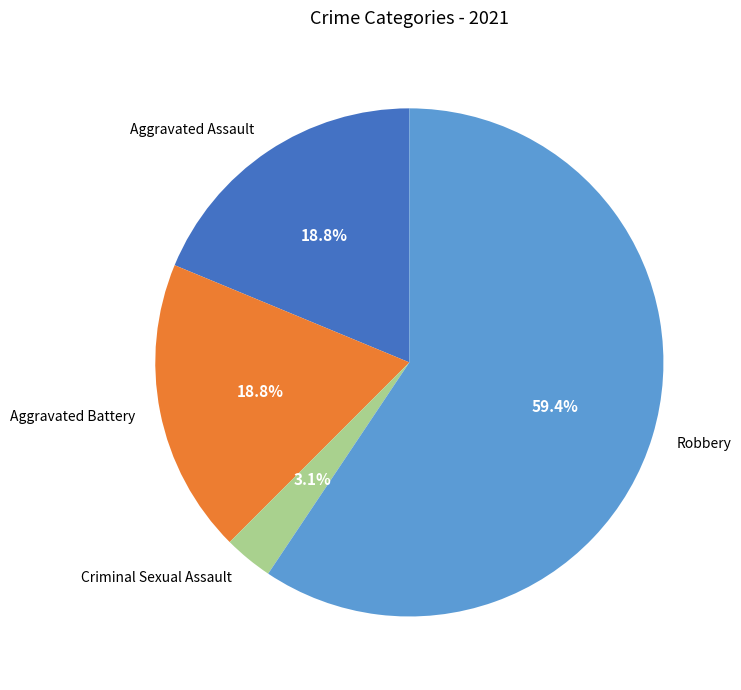

The Aggravated Assault slice represents 19% of the pie. True or false?

True